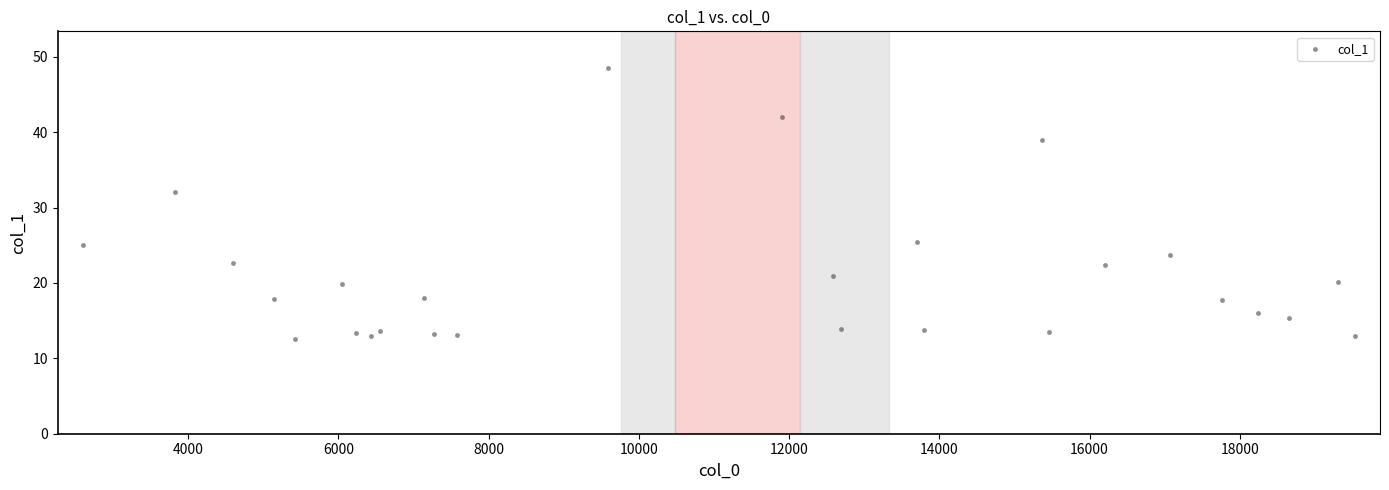

What Y value in the scatter plot is closest to 30?

32.1